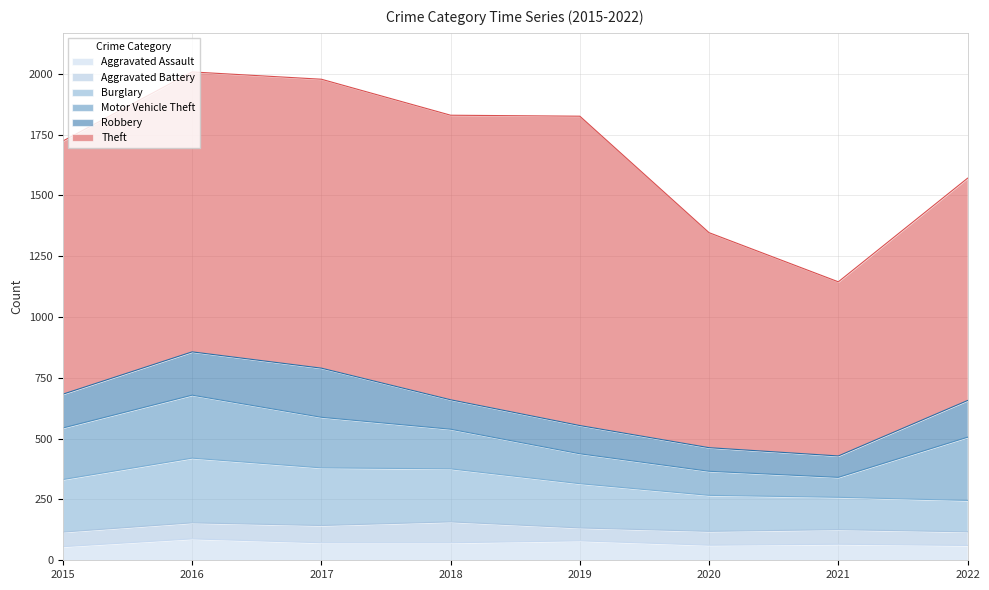

Which label corresponds to the smallest value in the chart?

2019